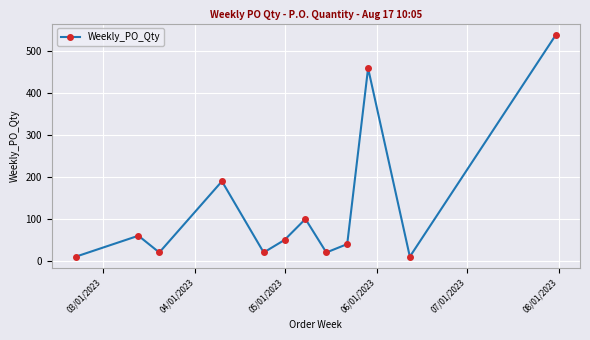

What is the difference between the maximum and minimum values?

530